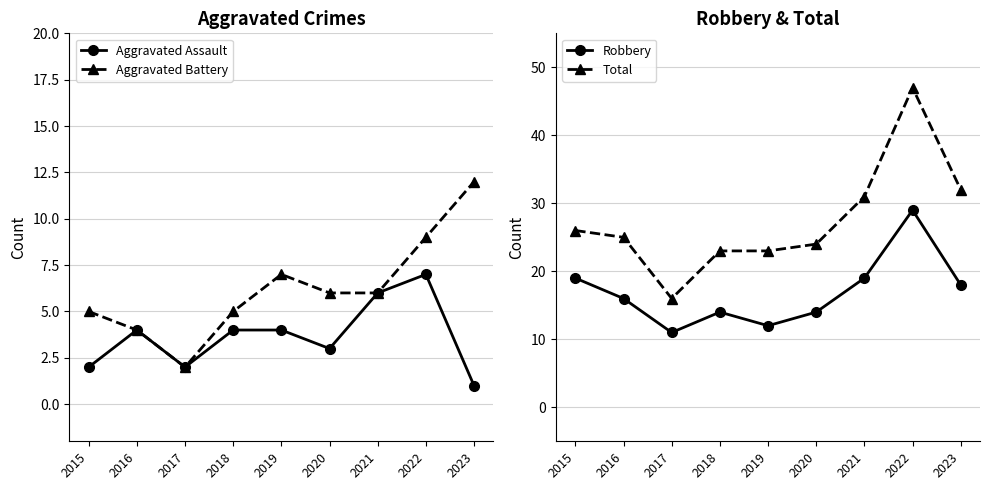

Where is the first local minimum for Aggravated Battery?

2017